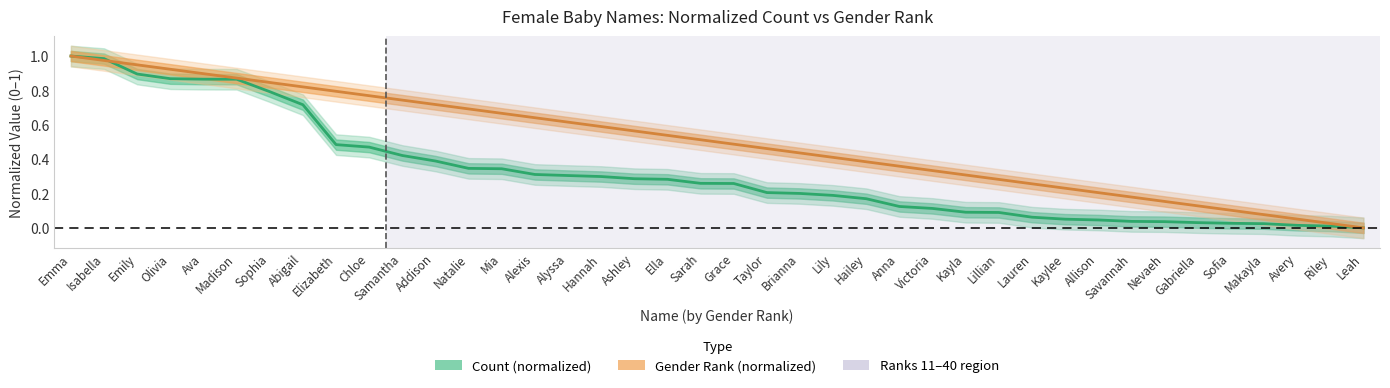

True or false: Count (normalized) has more than 1 points higher than both neighbors.

False